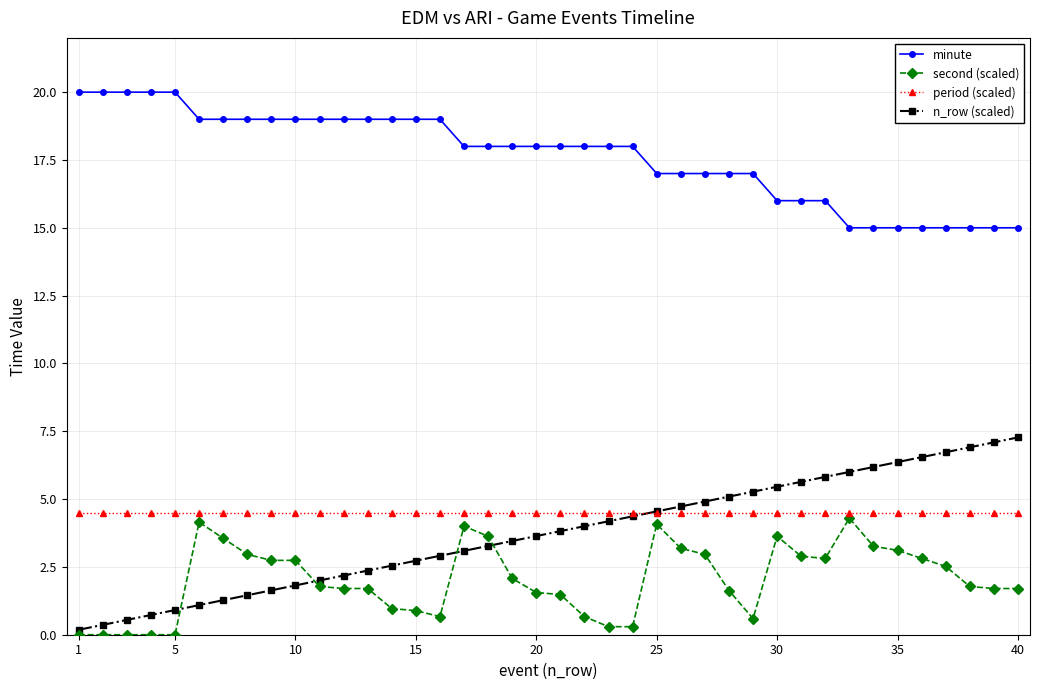

Rank the series by their maximum value, from lowest to highest.

second (scaled), period (scaled), n_row (scaled), minute